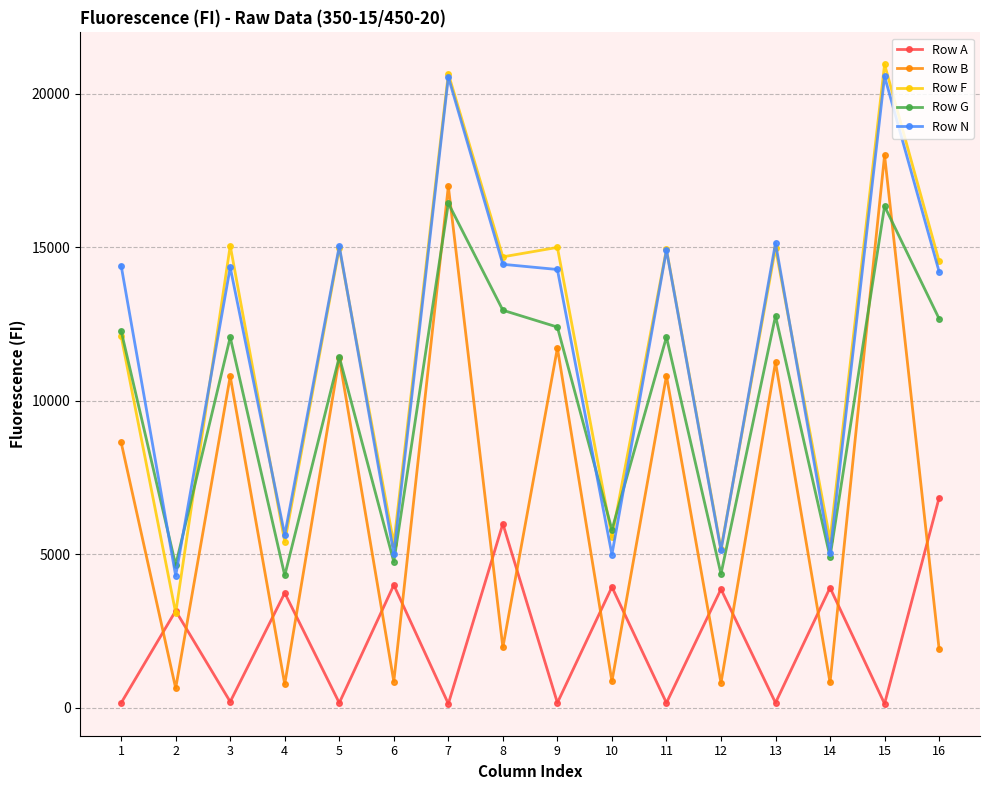

The value of Row G at 15 is 22448. True or false?

False